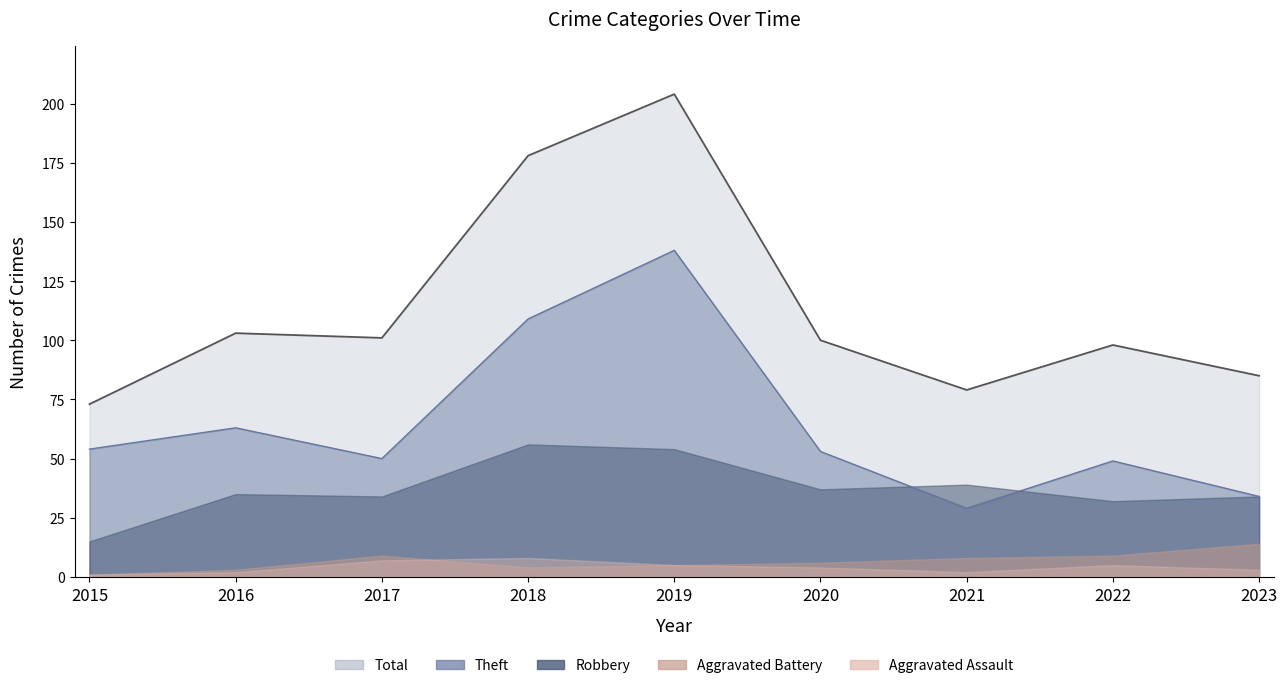

Which label corresponds to the largest value in the chart?

2019